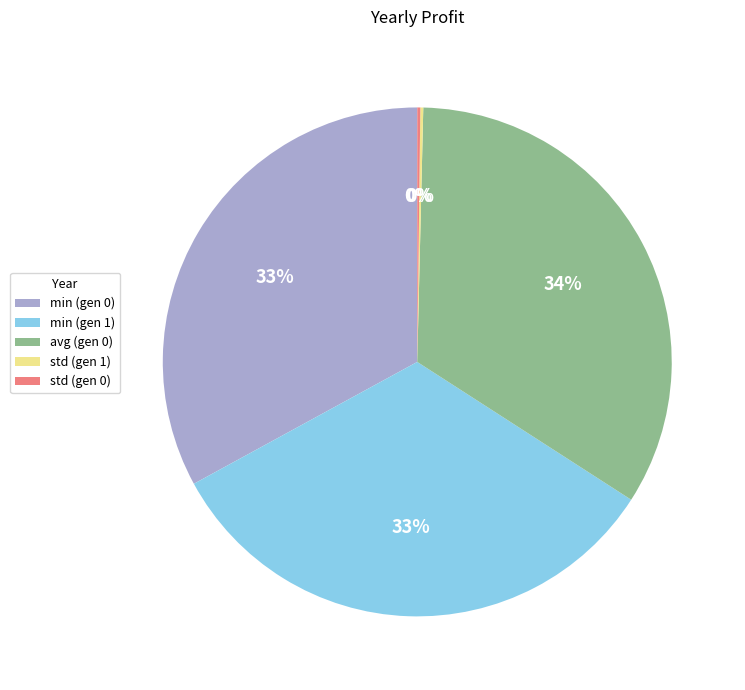

Does any single category account for the majority?

No